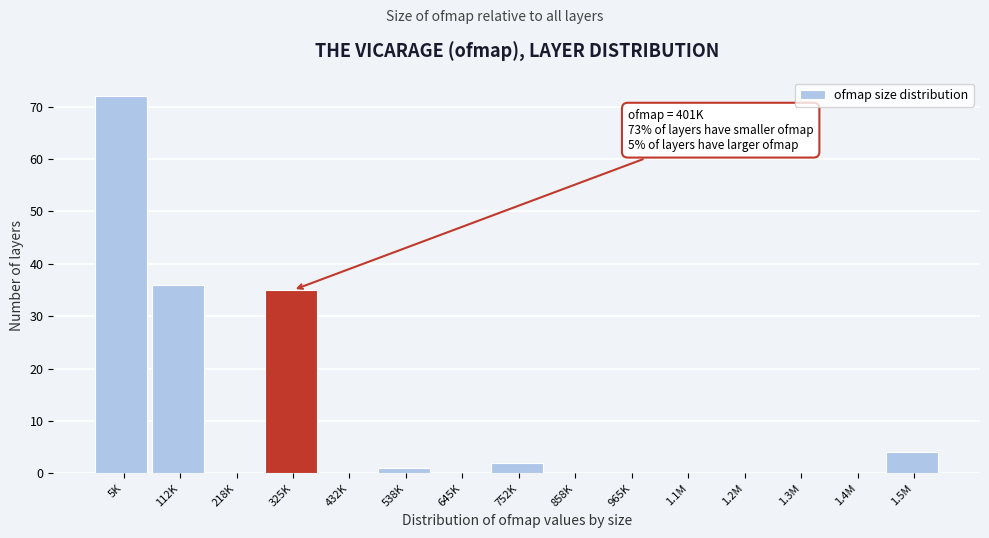

Reading left to right, what are all the values shown in this chart?

5K=72	112K=36	218K=0	325K=35	432K=0	538K=1	645K=0	752K=2	858K=0	965K=0	1.1M=0	1.2M=0	1.3M=0	1.4M=0	1.5M=4